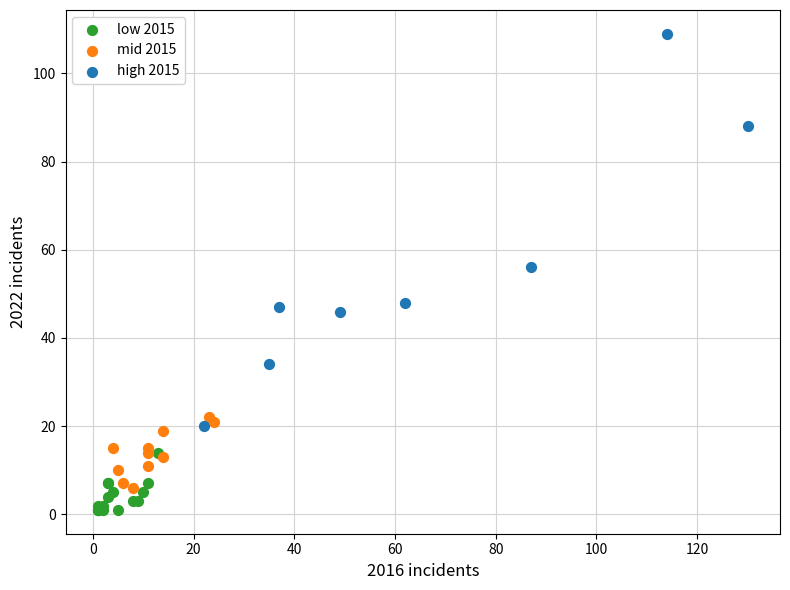

Which series reaches the maximum Y coordinate?

high 2015